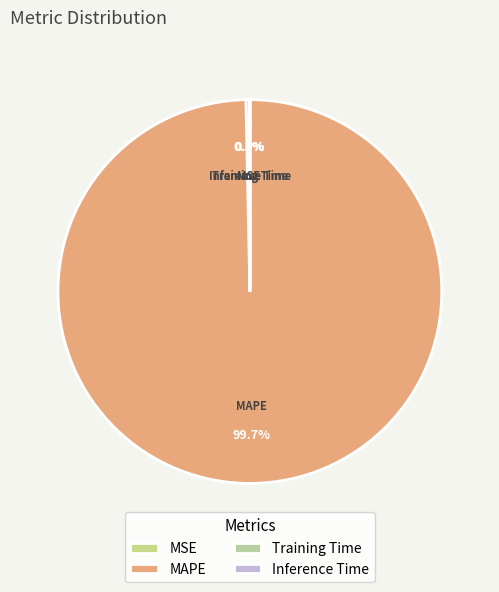

Which category accounts for the majority?

MAPE